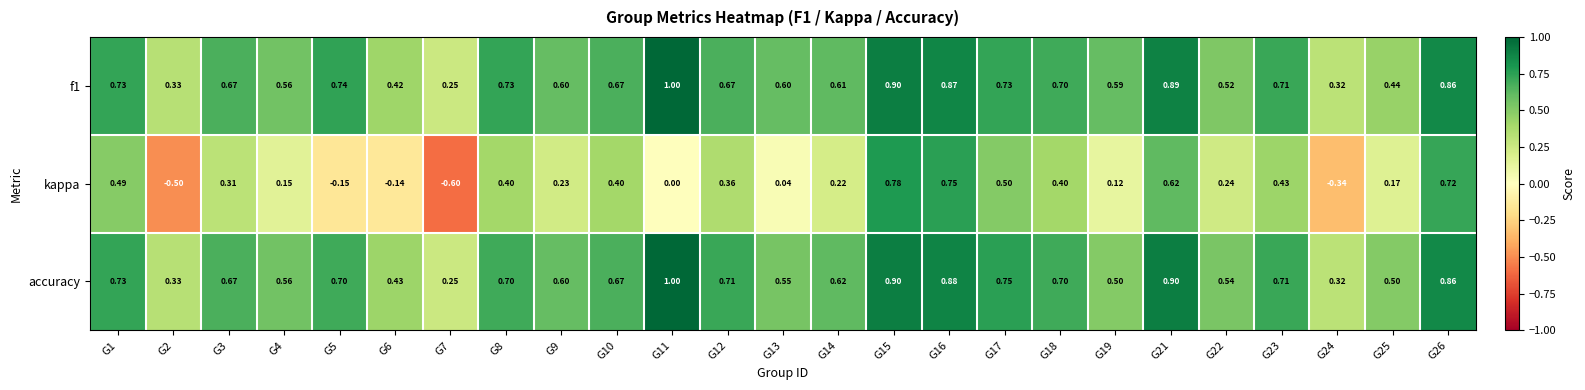

Which series has the largest total across all categories?

f1